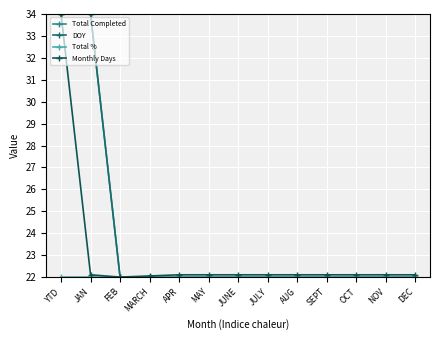

What position from the right is JAN?

12